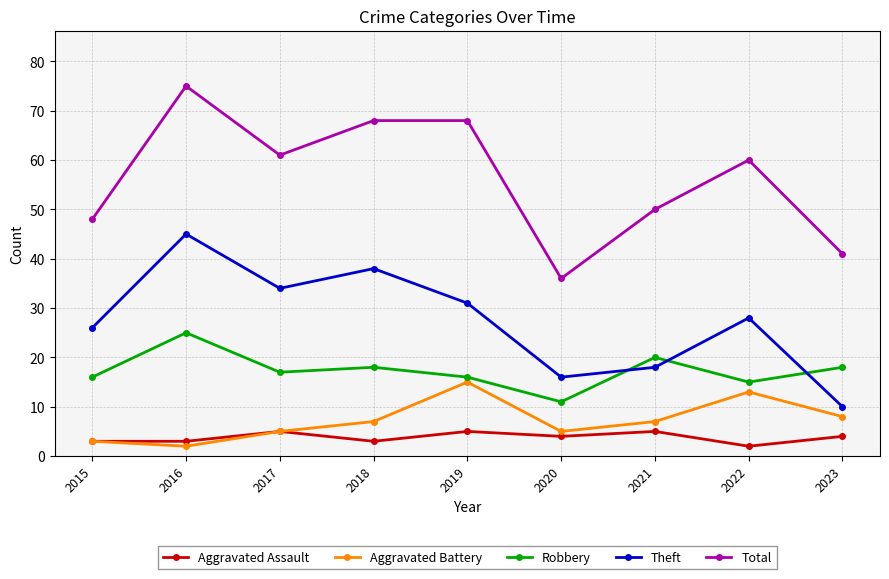

Does the chart have visible grid lines?

Yes